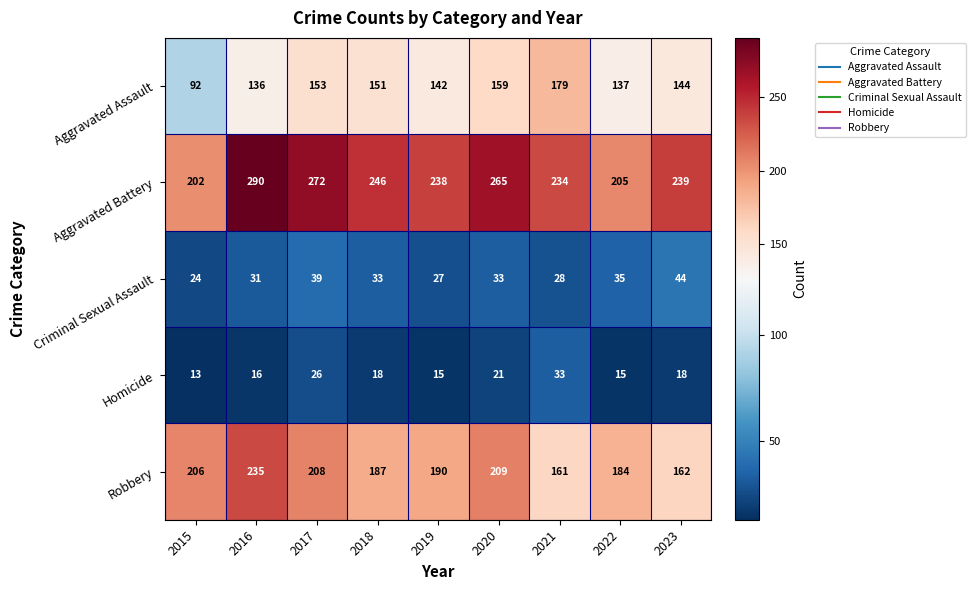

What is the greatest value displayed?

290